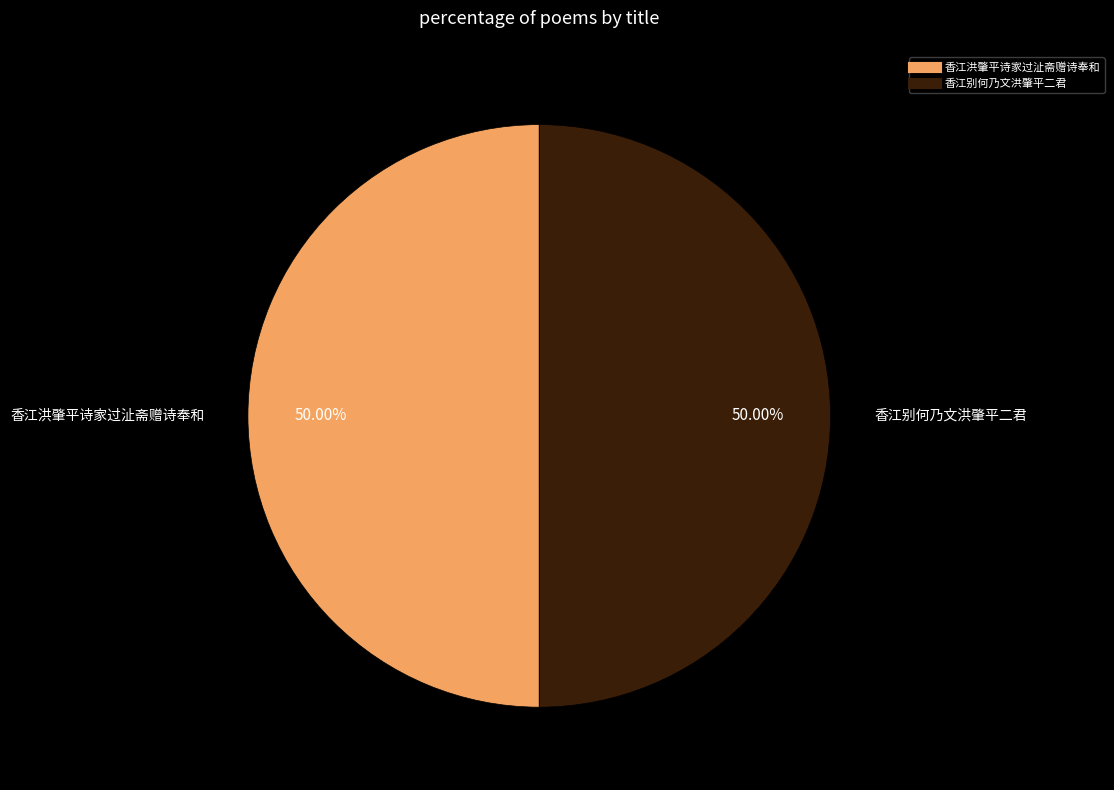

How many segments does this pie chart have?

2